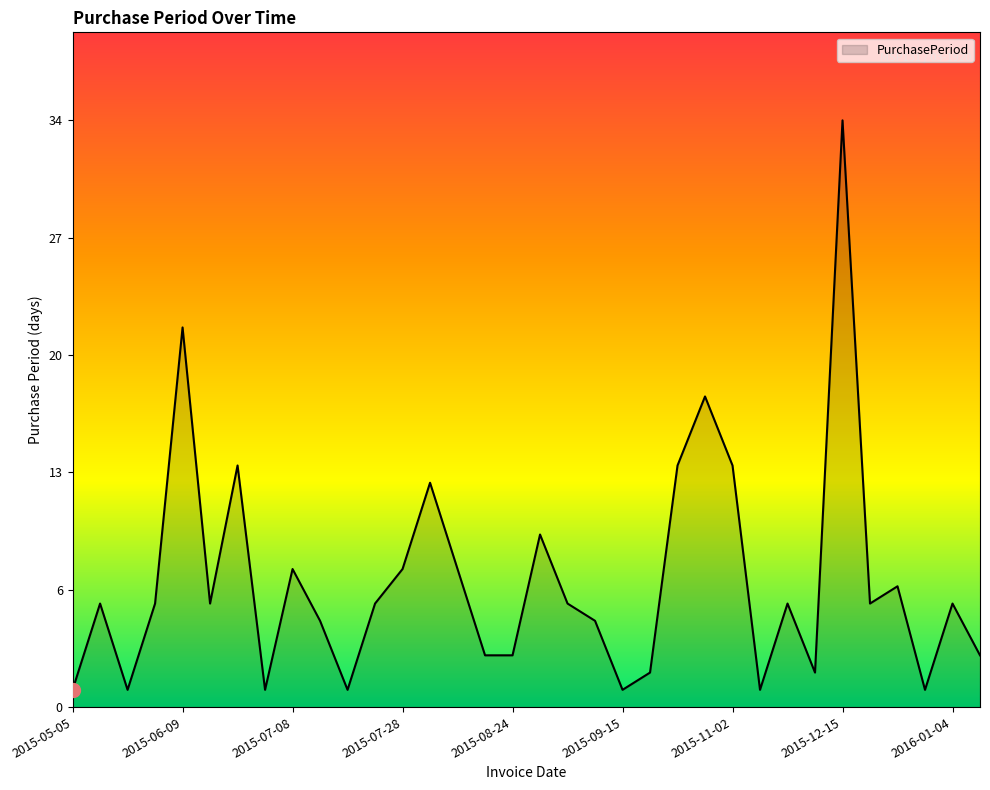

Is this an area chart (filled region under the line)?

Yes